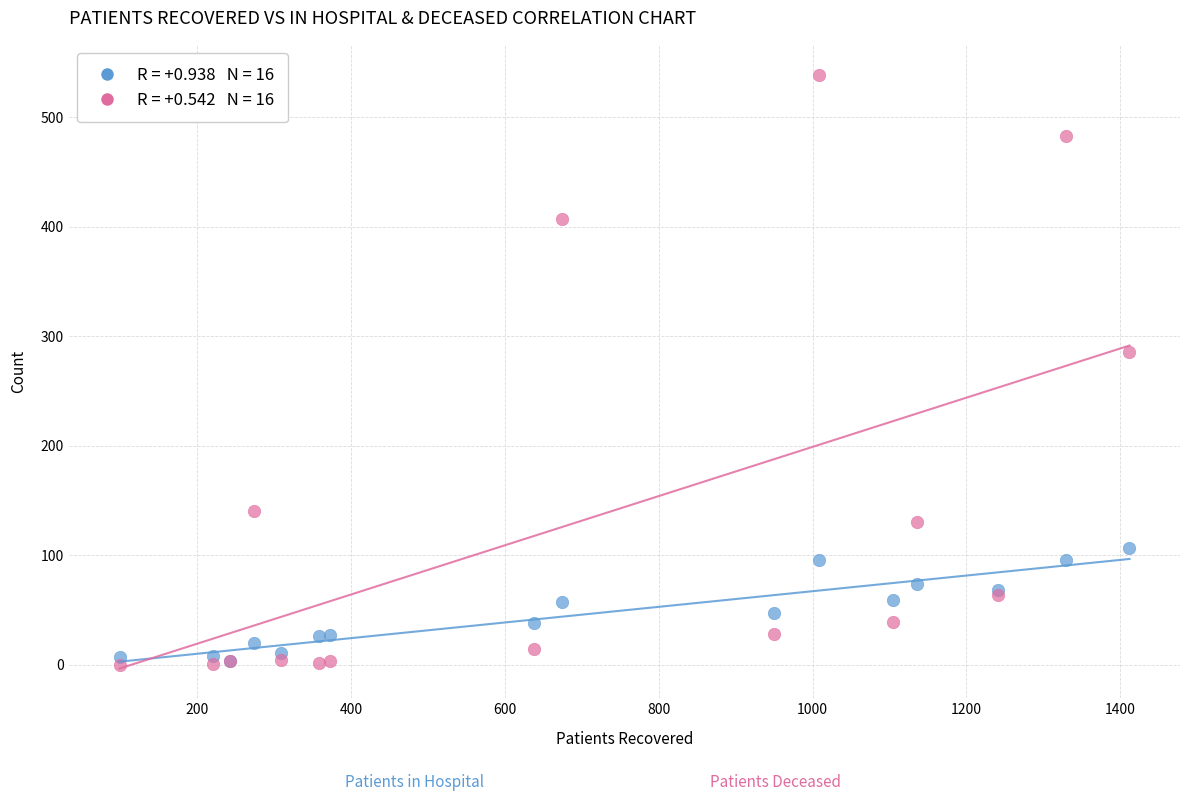

Across all series, what Y value is closest to 269?

286